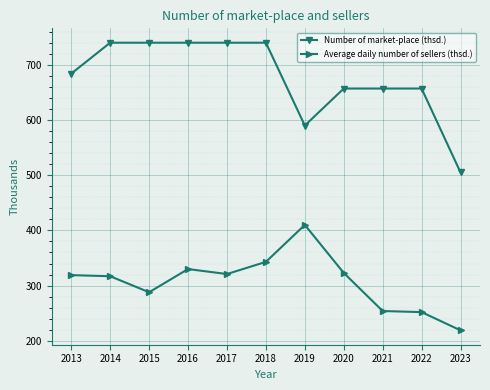

At which label does Average daily number of sellers (thsd.) reach its peak?

2019